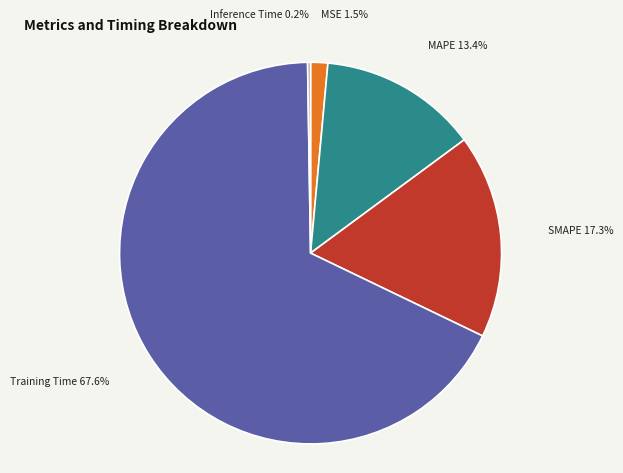

Does any single category account for the majority?

Yes